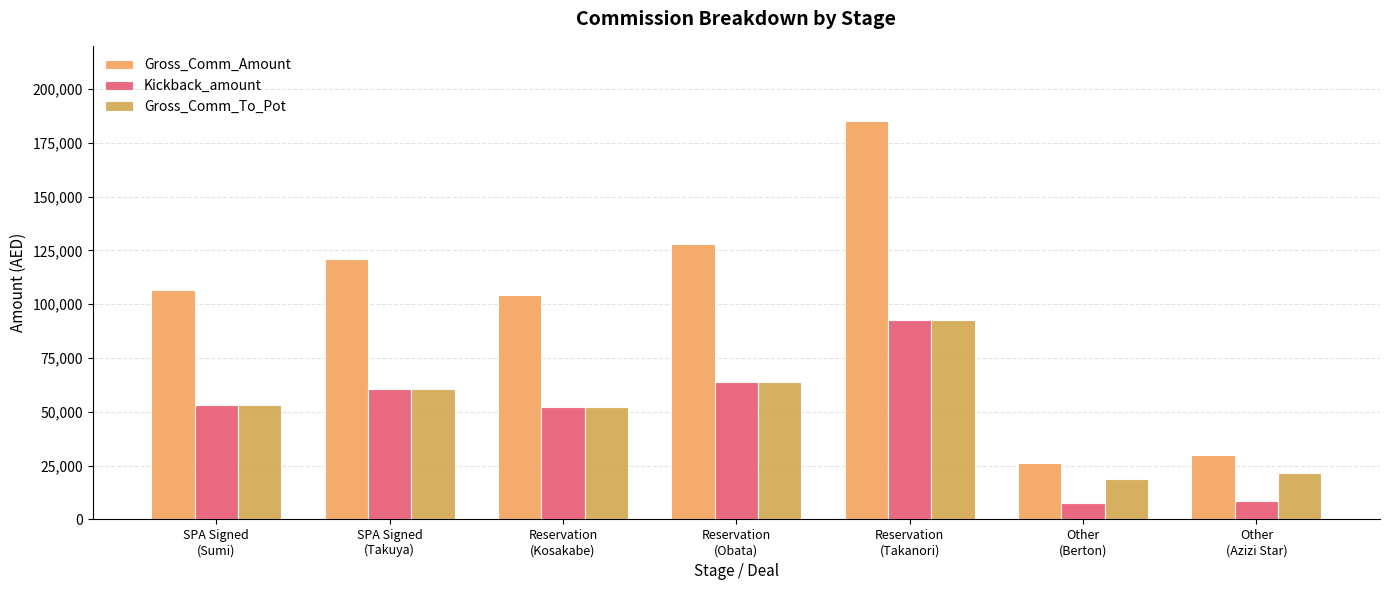

What position from the right is Other
(Berton)?

2